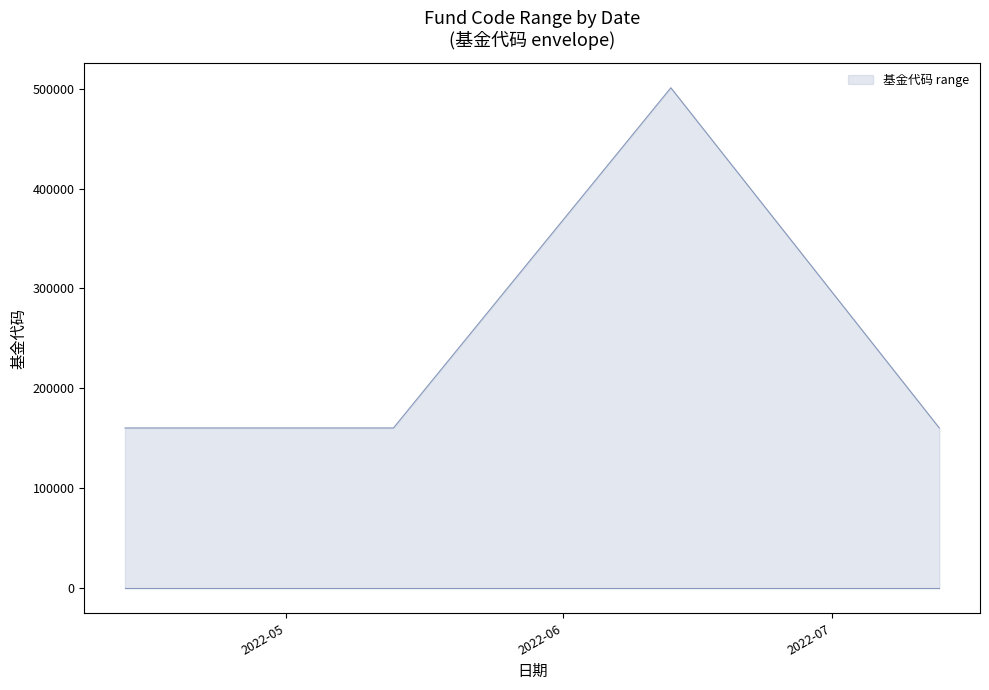

Reading left to right, extract all data points from this chart.

2022-04-13=160119	2022-05-13=160119	2022-06-13=501050	2022-07-13=160119